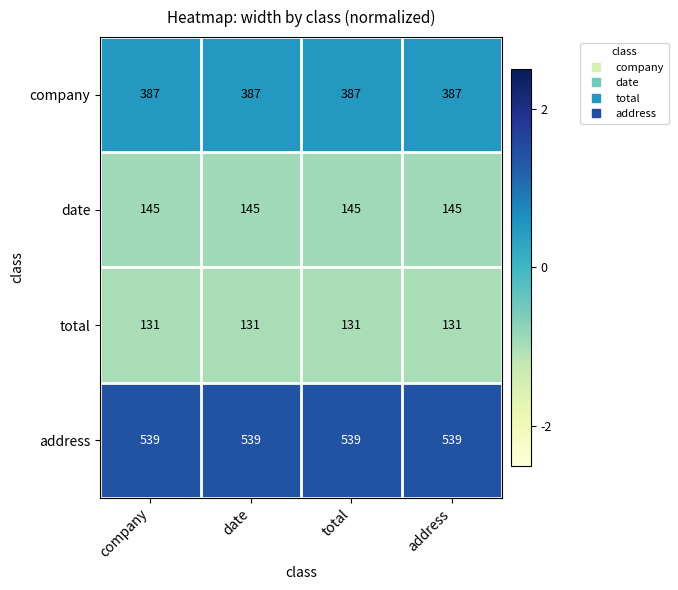

What is the greatest value displayed?

539